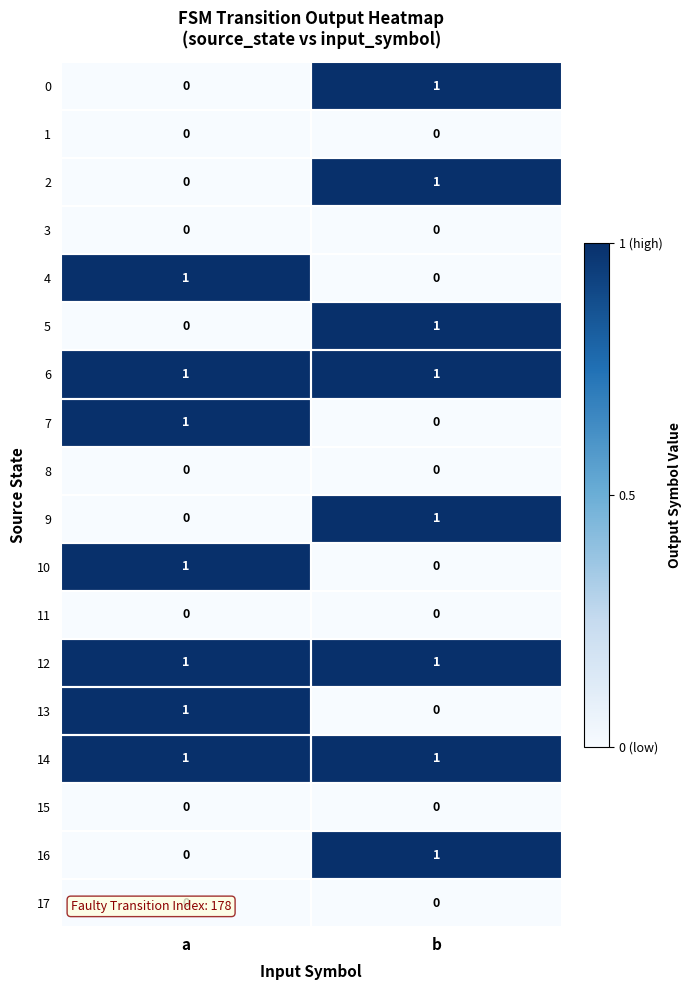

True or false: 13 has a value of 1 at b.

False